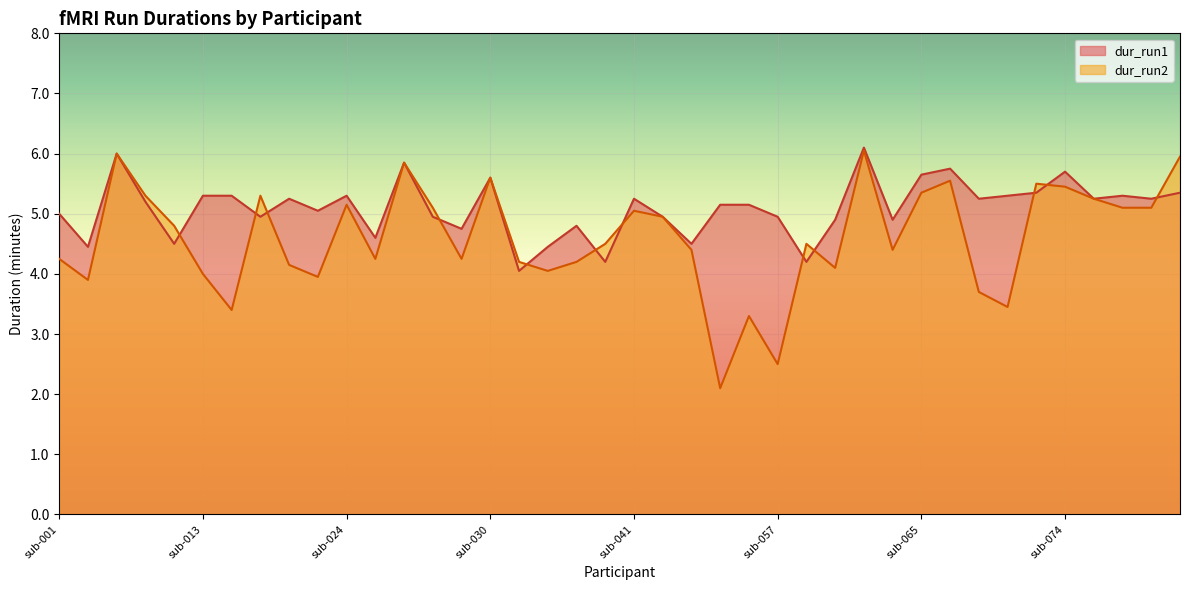

What value does the dur_run2 series have at sub-074?

5.5